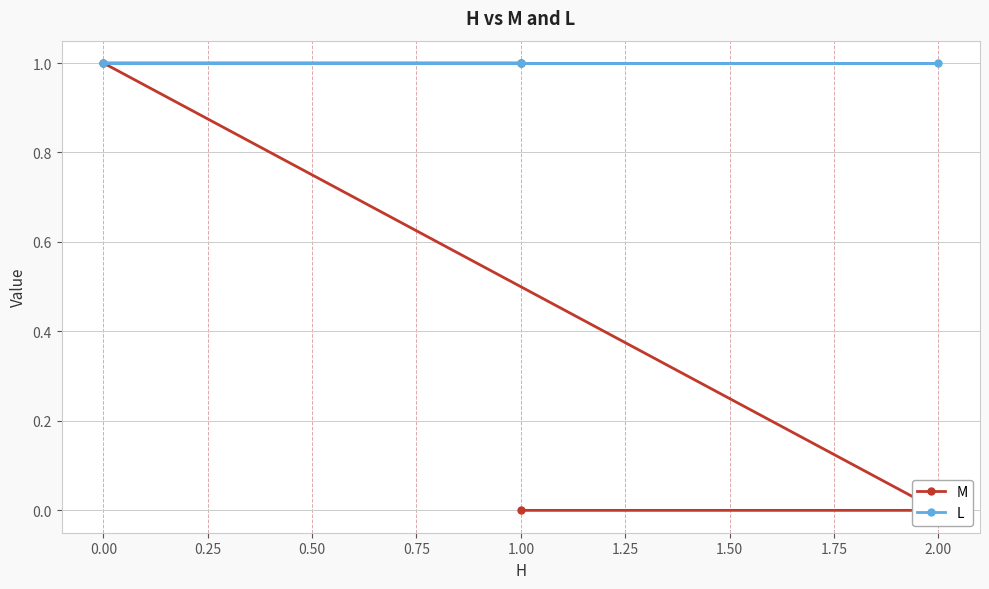

True or false: M has more than 1 points higher than both neighbors.

False